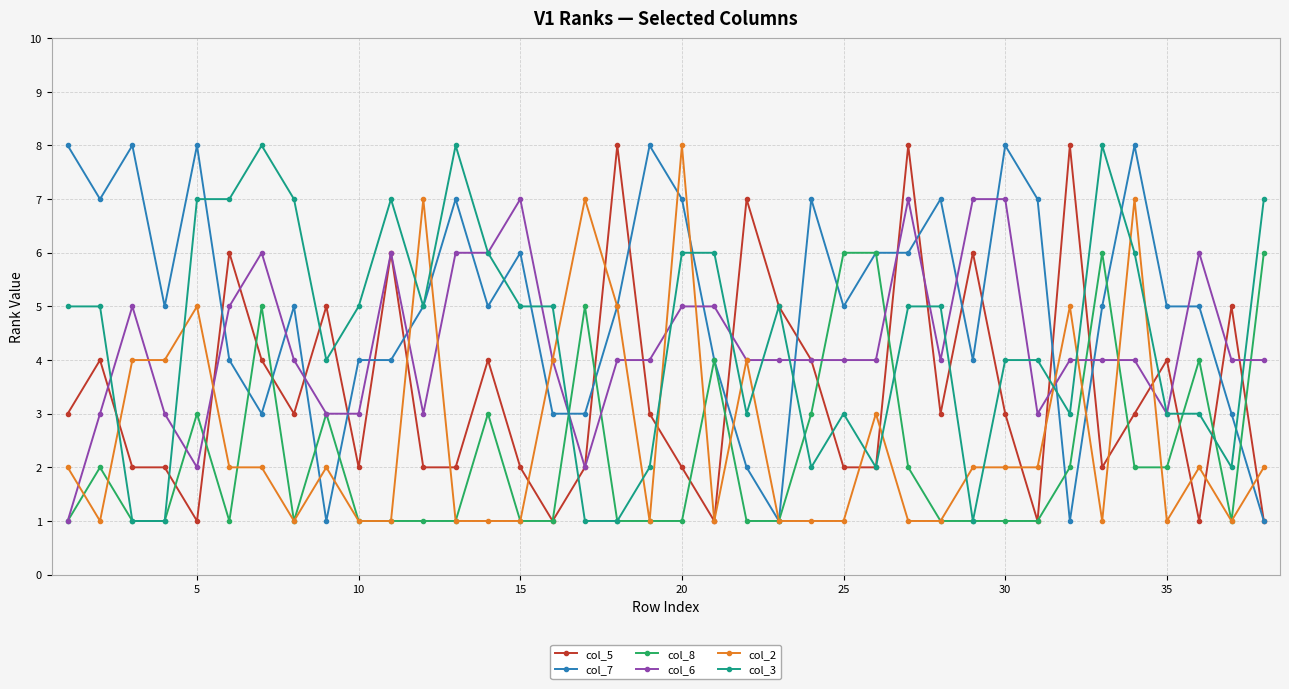

True or false: col_2 has more than 2 points higher than both neighbors.

True